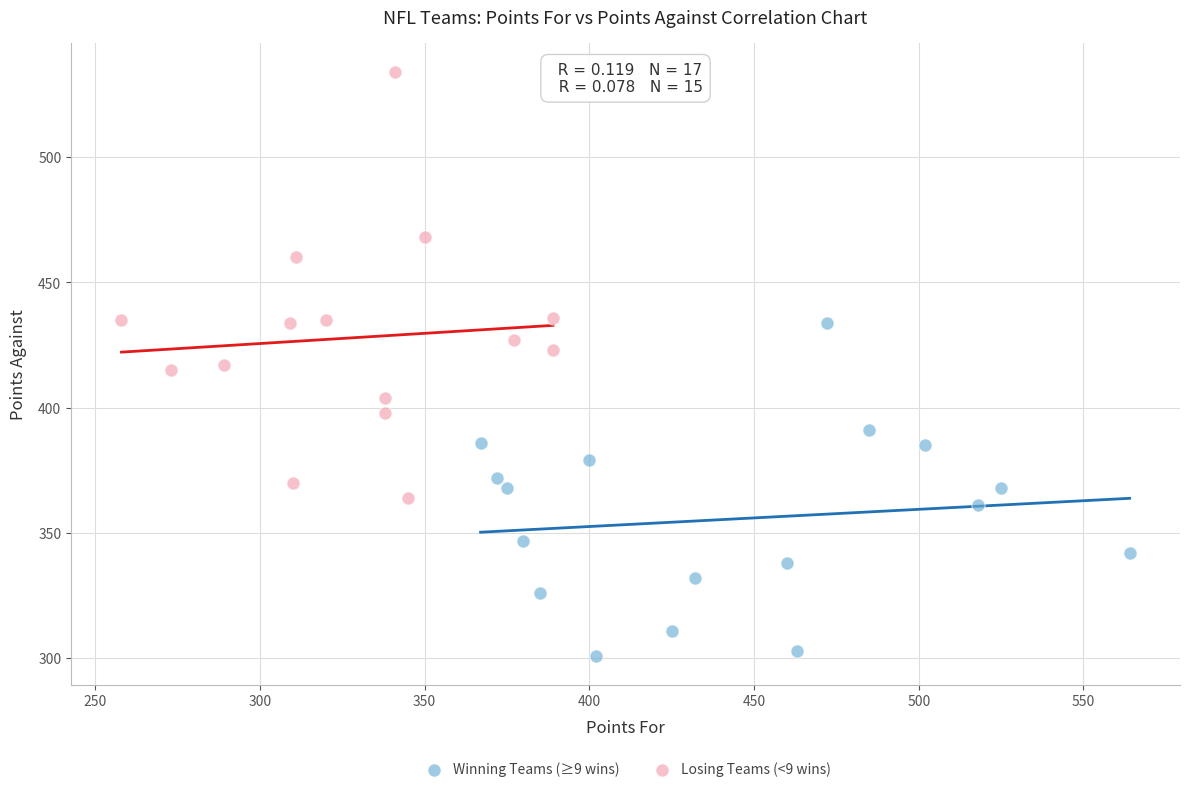

Which series reaches the maximum Y coordinate?

Losing Teams (<9 wins)